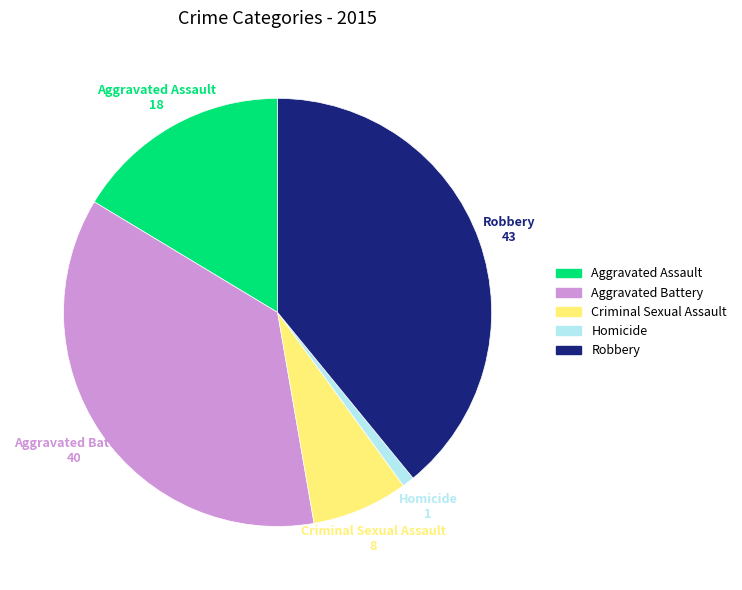

Which has a higher value, Criminal Sexual Assault or Aggravated Assault?

Aggravated Assault